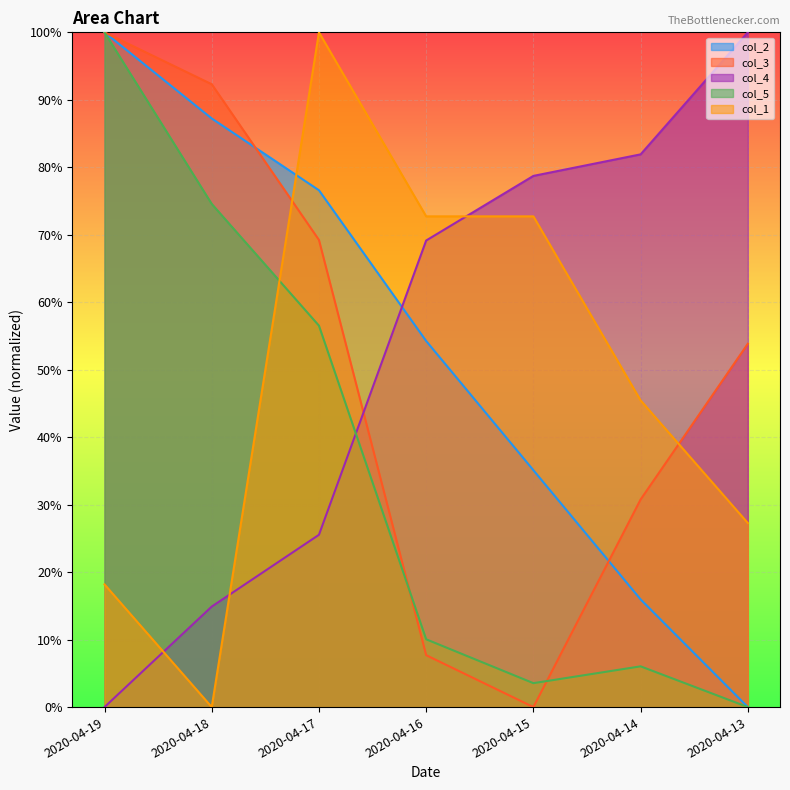

What is the spread (max minus min) of values at 2020-04-13?

100.0